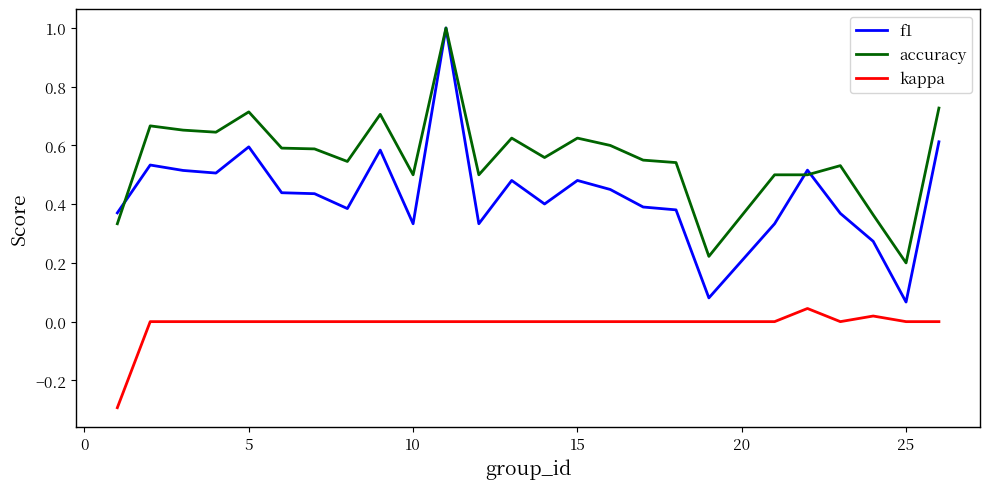

Rank the series by their average value, from lowest to highest.

kappa, f1, accuracy